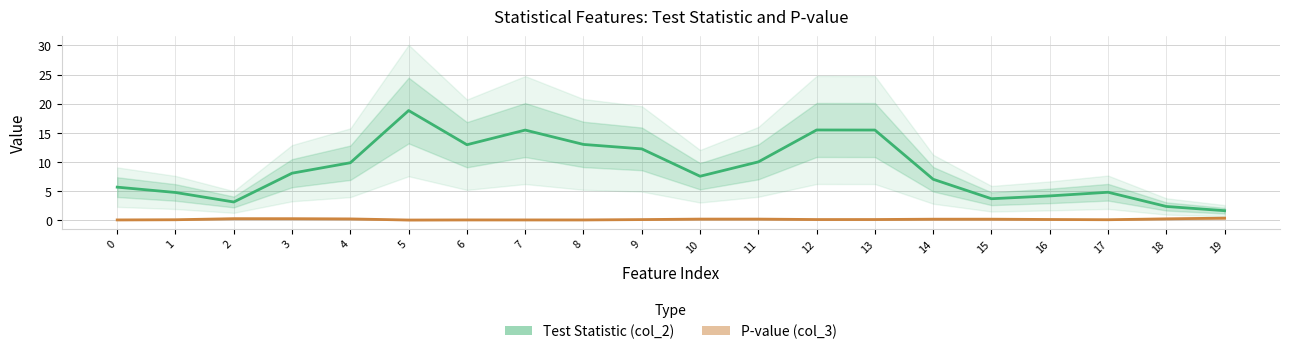

What is the difference between the maximum and minimum values in the Test Statistic (col_2) series?

17.2